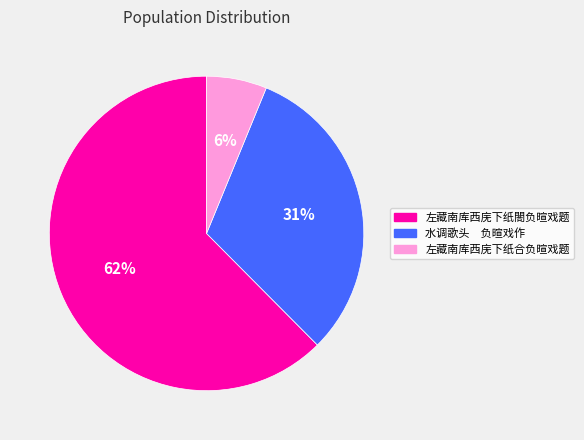

To the nearest percent, what is the average slice percentage?

33%